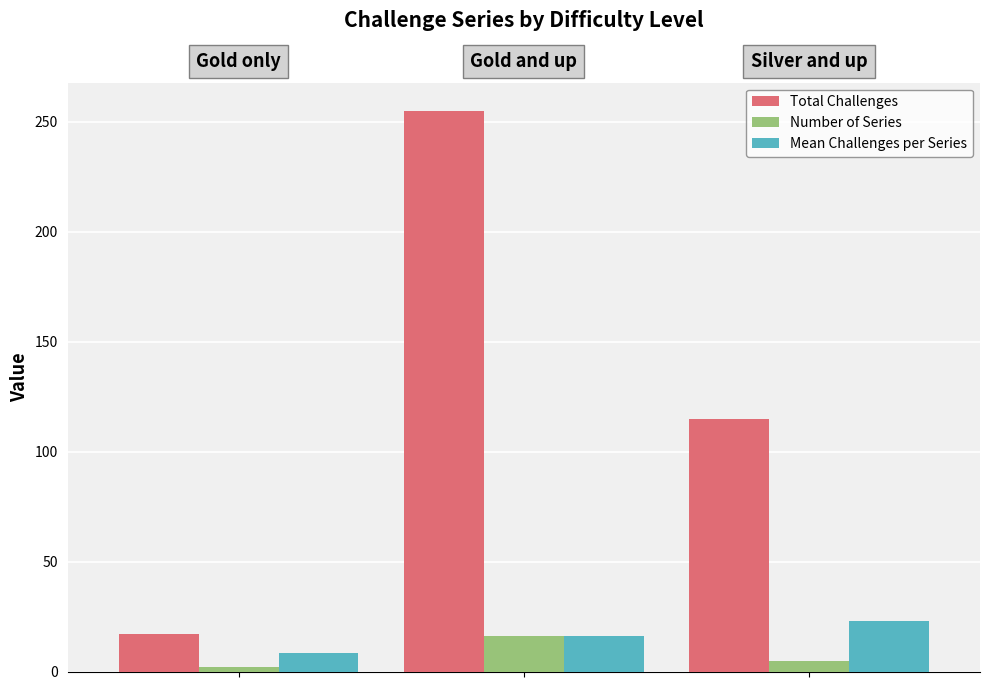

What is the difference between the maximum and minimum values in the Mean Challenges per Series series?

14.5